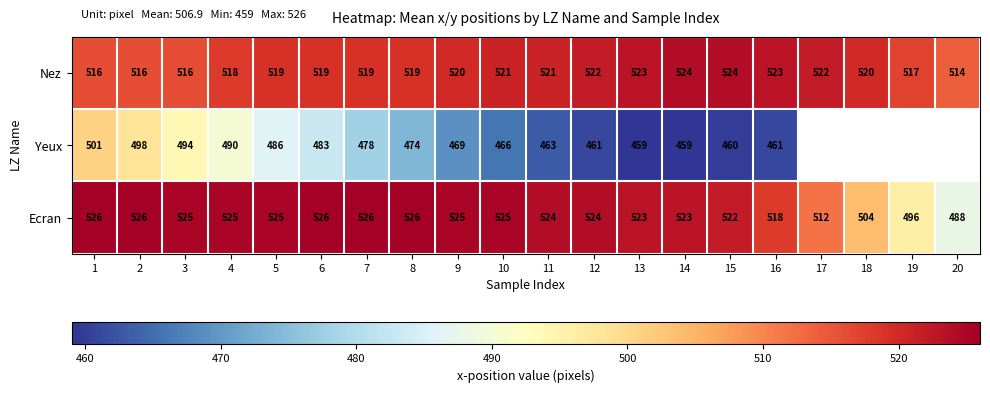

What is the minimum value for Ecran?

488